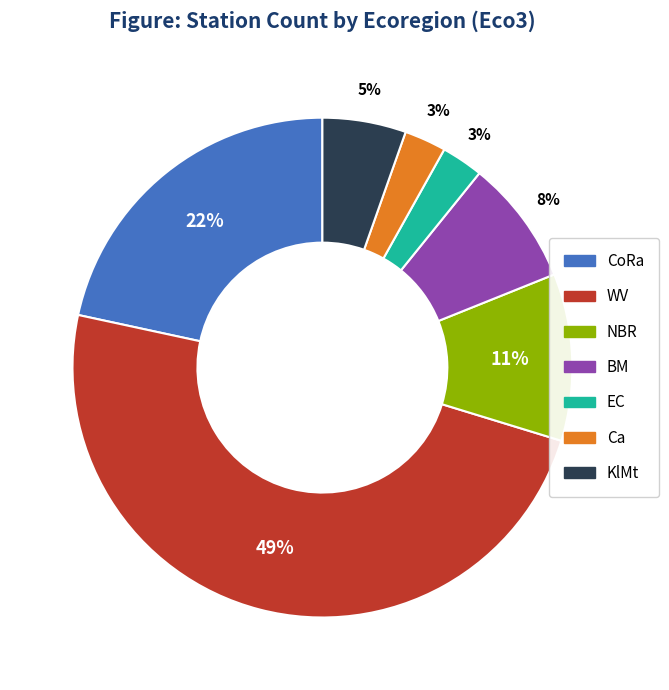

Which has a higher value, CoRa or Ca?

CoRa